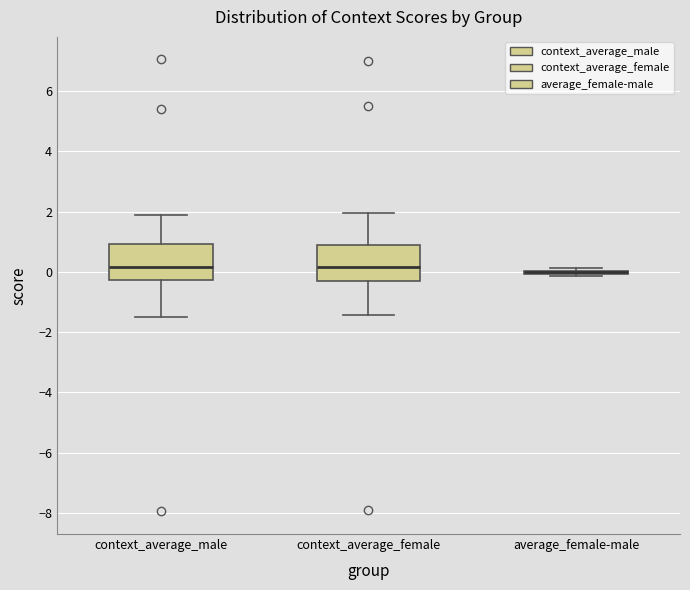

Reading left to right, transcribe this box plot: for each box, give where its median line is, the range the box spans, and where its two whiskers end, as read against the y-axis. The values are not printed on the chart, so give them approximately, as read against the axis.

context_average_male: median 0.2, box -0.2 to 1.0, whiskers -1.6 to 1.8
context_average_female: median 0.2, box -0.4 to 0.8, whiskers -1.4 to 2.0
average_female-male: box collapsed to a line at 0.0, whiskers -0.2 to 0.2